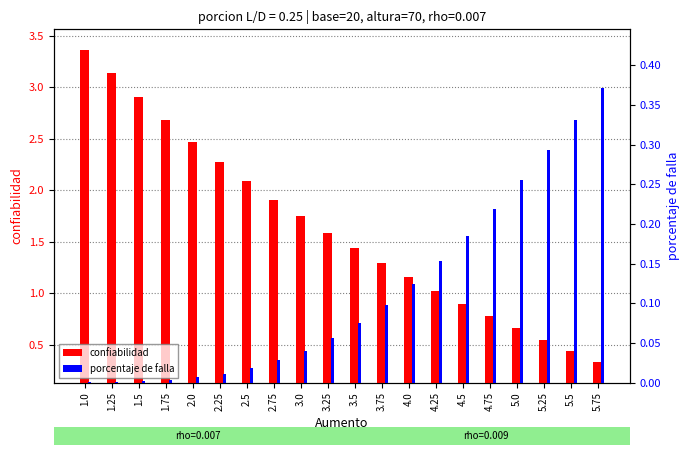

What is the label of the 2nd bar from the right?

5.5